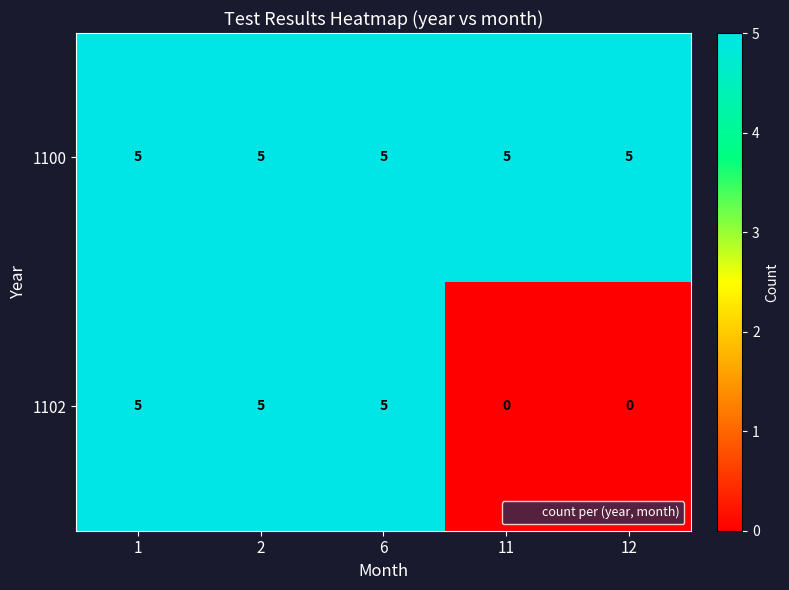

What is the maximum value shown in the chart?

5